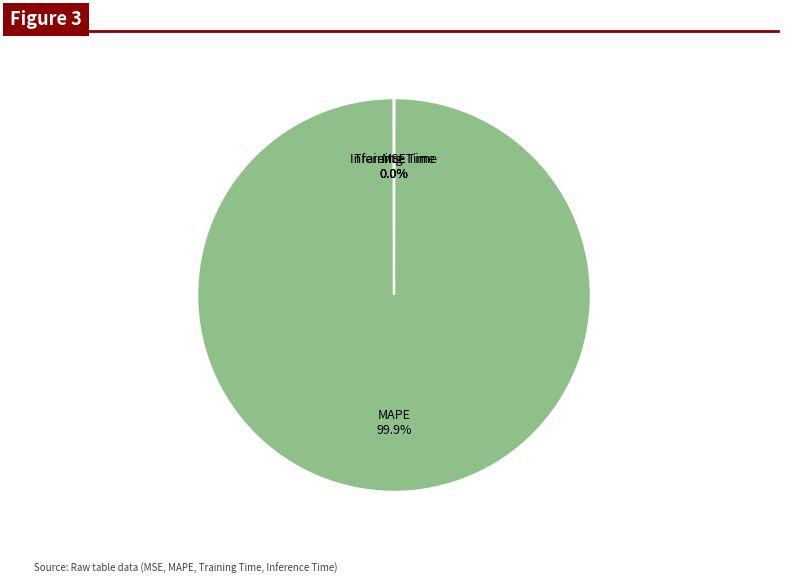

Which slice represents more than half of the pie?

MAPE